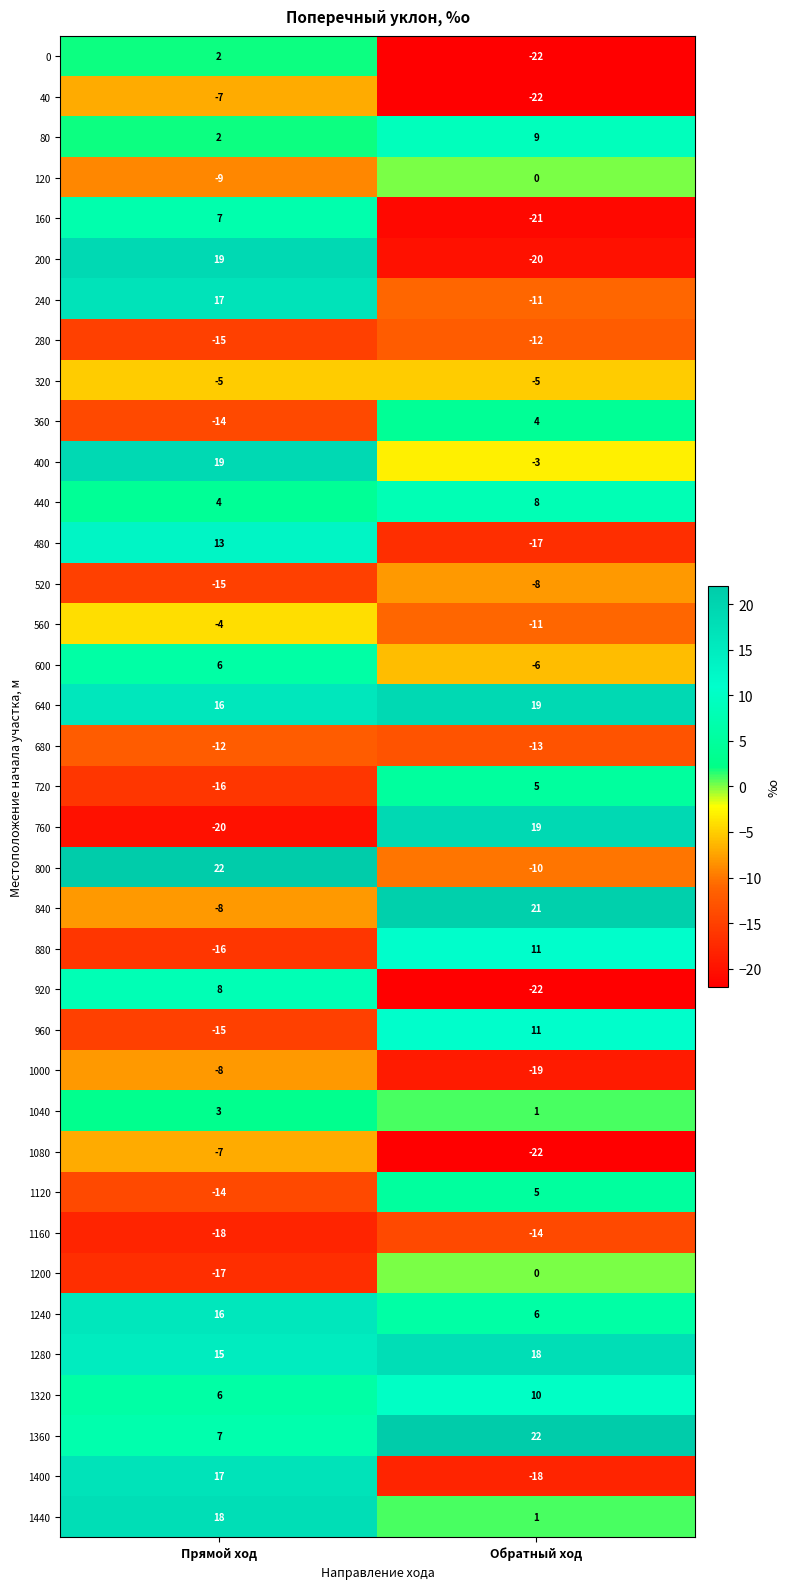

List the labels in order of 800 value, smallest first.

Обратный ход, Прямой ход